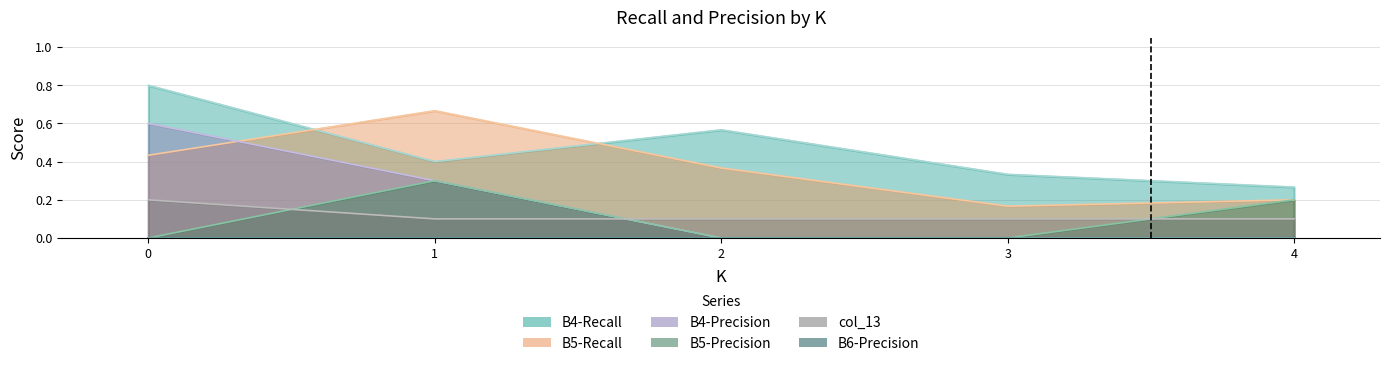

At which category does B5-Recall reach its first local peak?

1